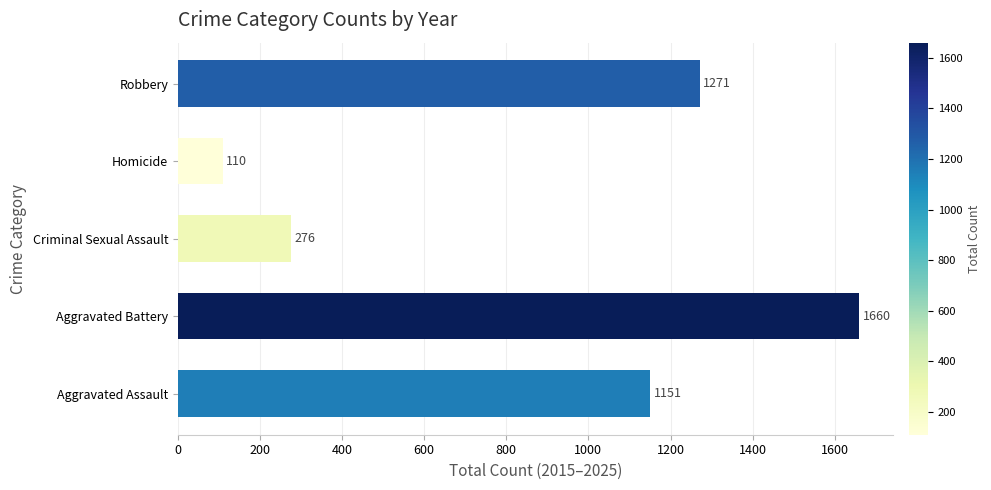

Where is the data nearest to the value 885?

Aggravated Assault